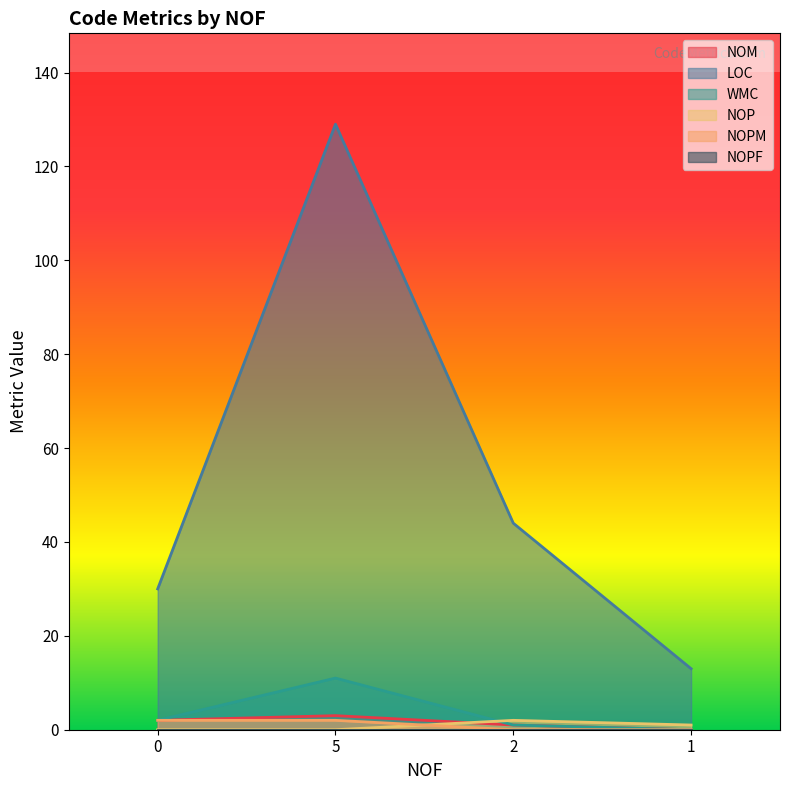

What is the maximum value for WMC?

11